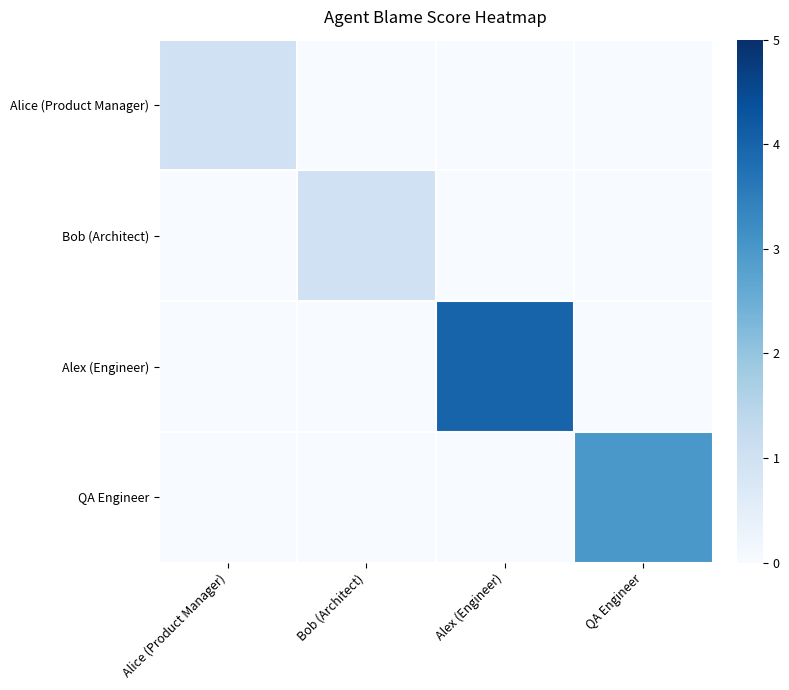

At which category does the chart reach its minimum across all series?

Bob (Architect)